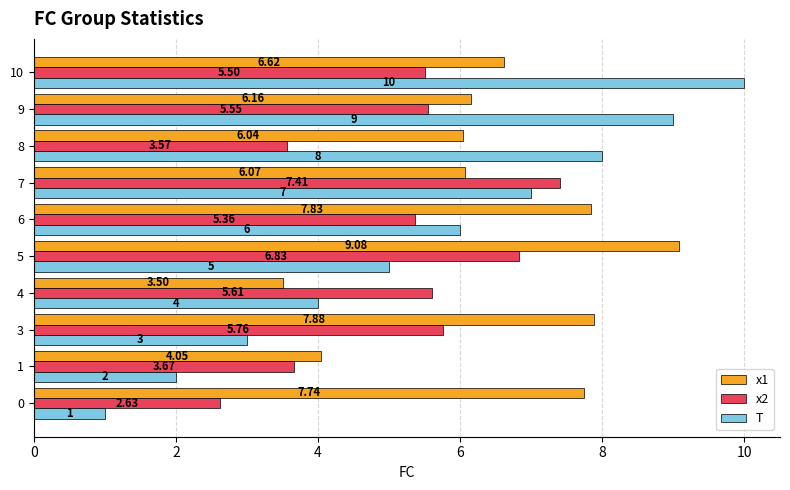

Which series has the largest range (max minus min)?

T